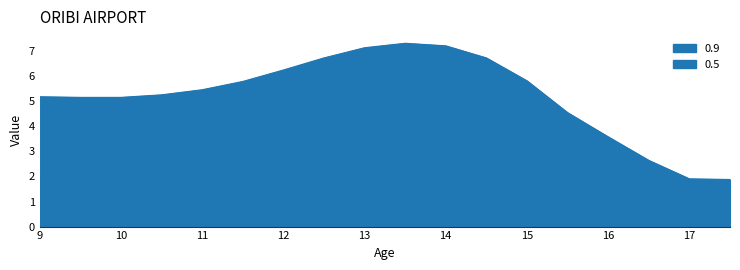

The 0.9 series shows 3.6 at 16.5. True or false?

False